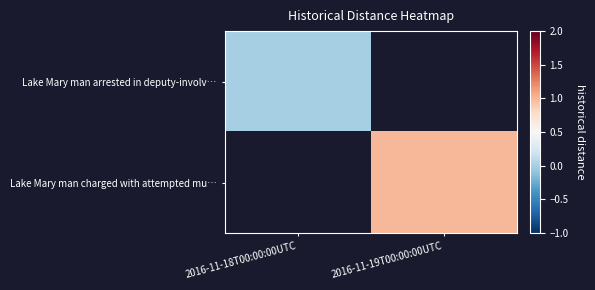

At 2016-11-19T00:00:00UTC, list the series in order from smallest to largest.

Lake Mary man arrested in deputy-involv…, Lake Mary man charged with attempted mu…